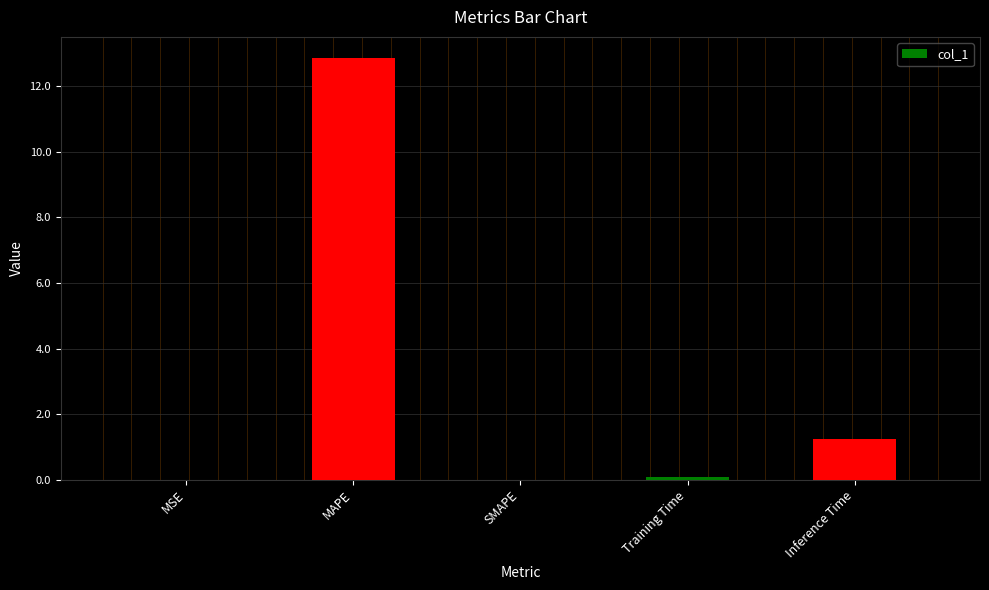

Is it true that the value at MAPE is 12.9?

True